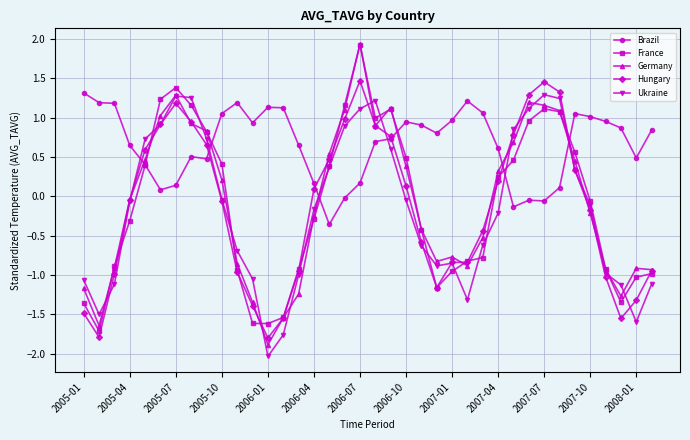

True or false: Ukraine has more than 2 interior local peaks.

True